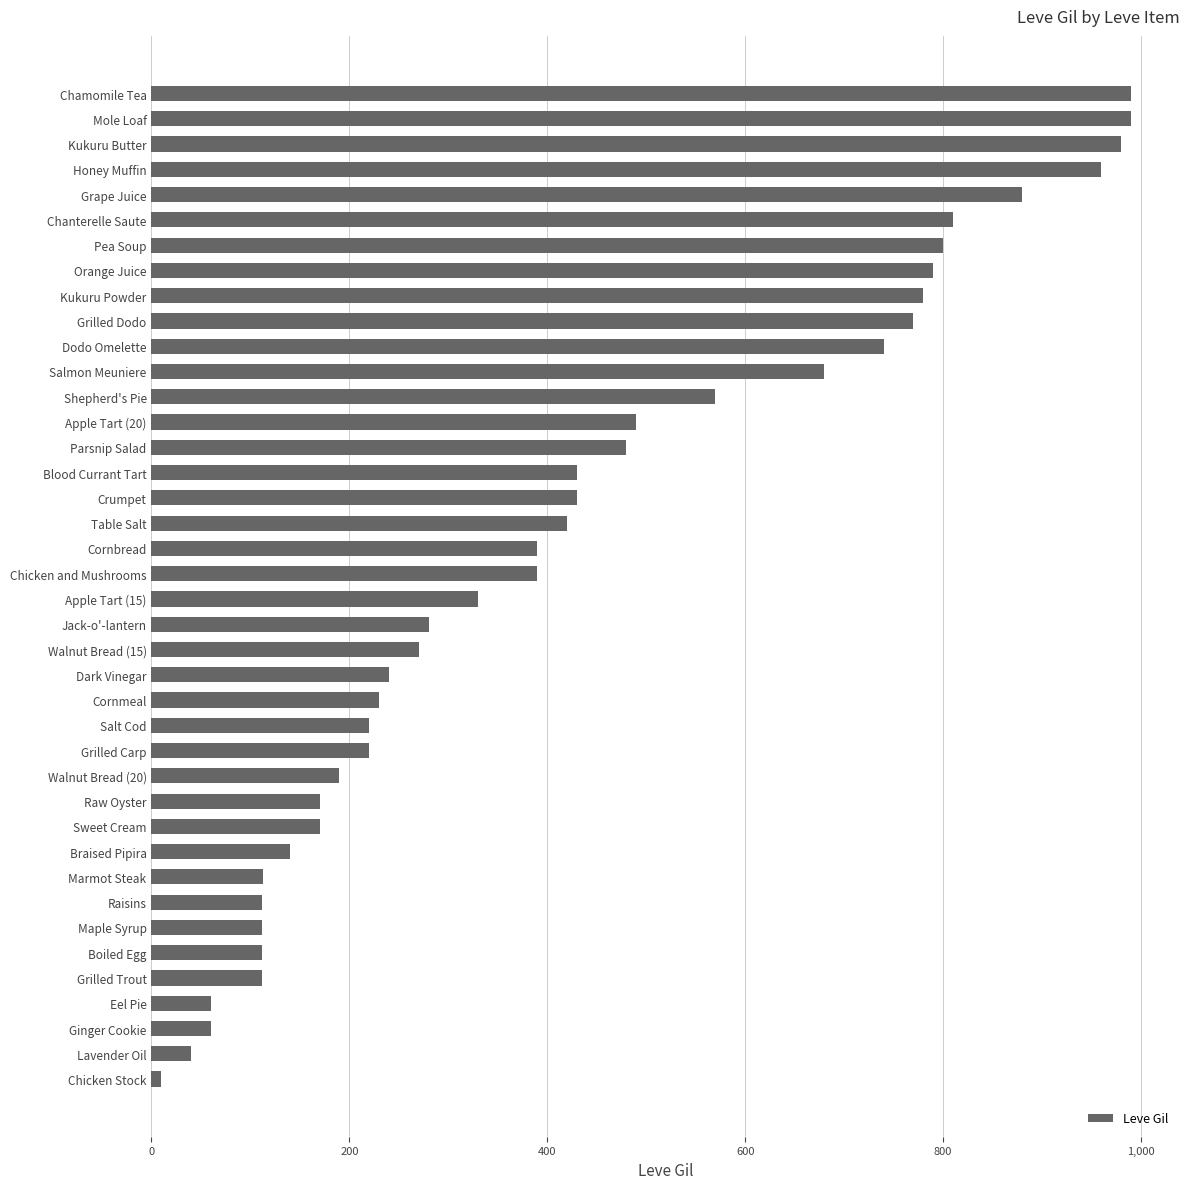

What is the average value?

424